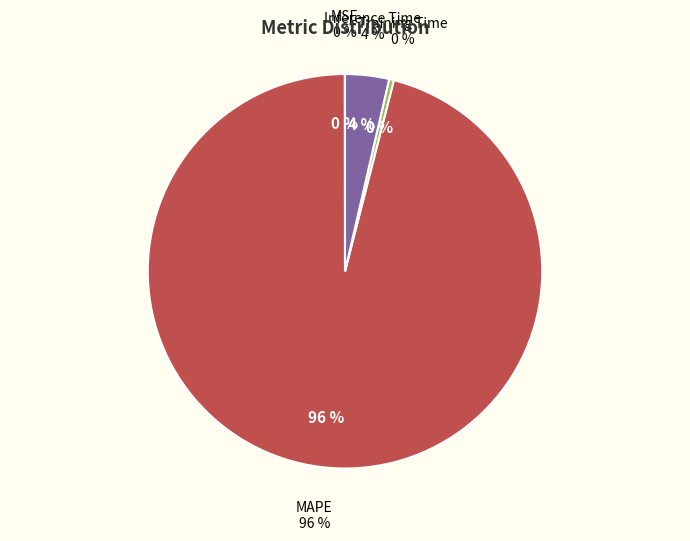

Which slice is the largest?

MAPE